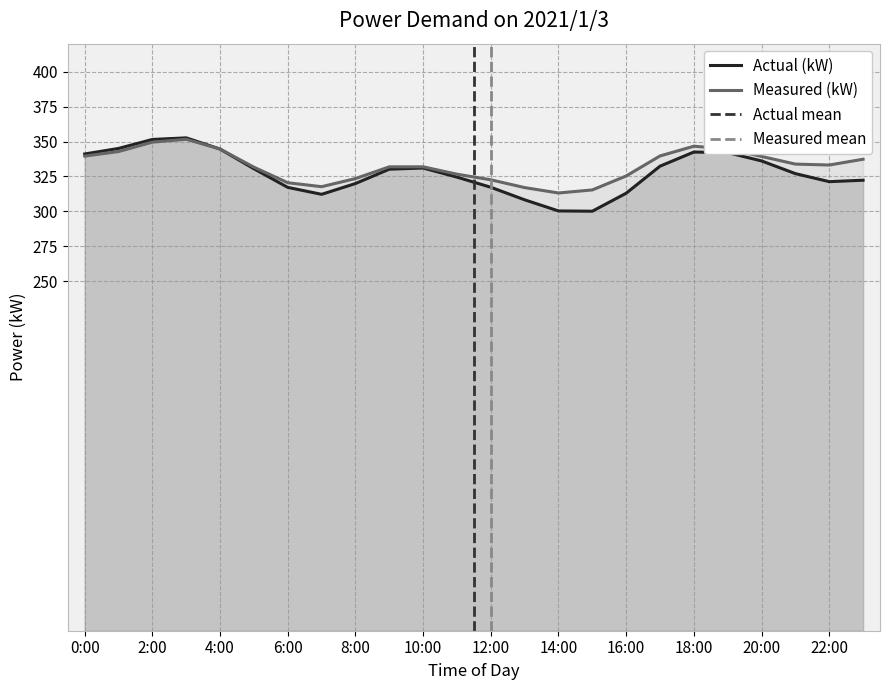

After their last crossing, which series has the higher values: Measured (kW) or Actual (kW)?

Measured (kW)